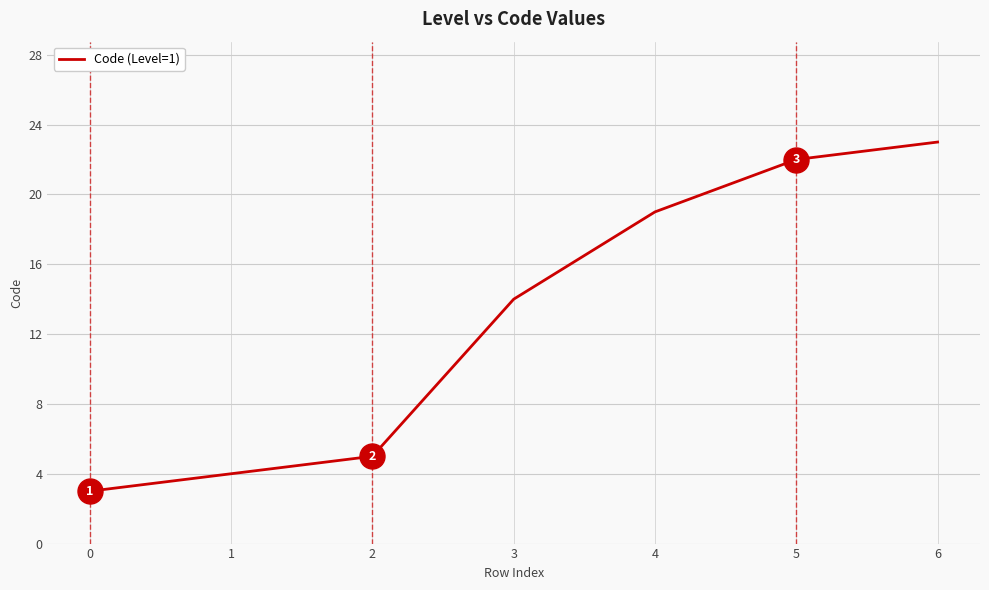

Approximately how many times larger is the value at 4 compared to 3?

1.4